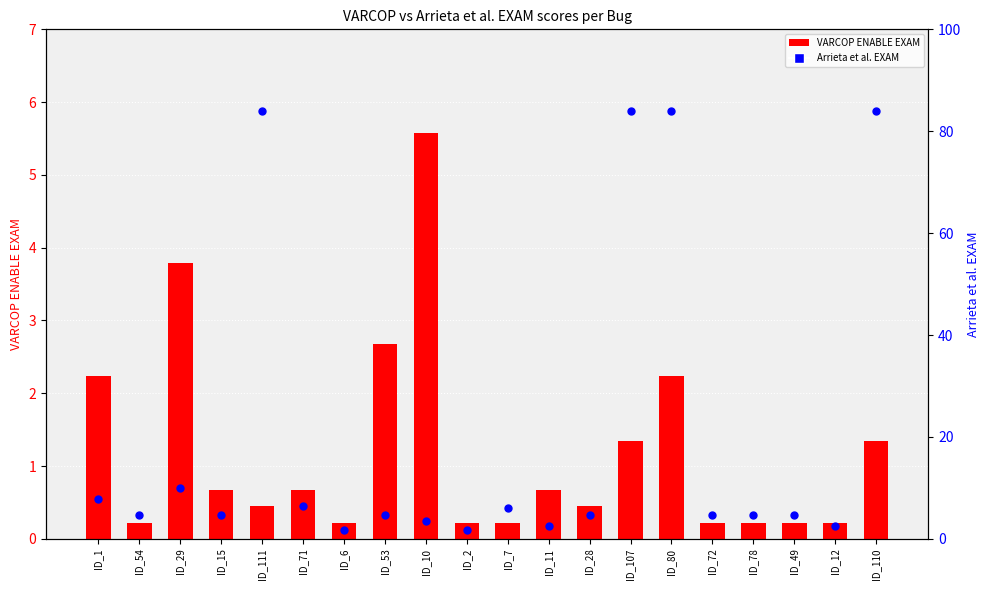

At how many categories does at least one series exceed 63?

4